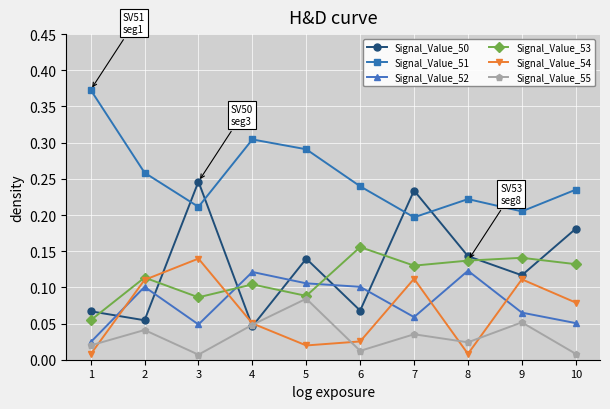

True or false: Signal_Value_52 has a value of 0.1 at 6.

True